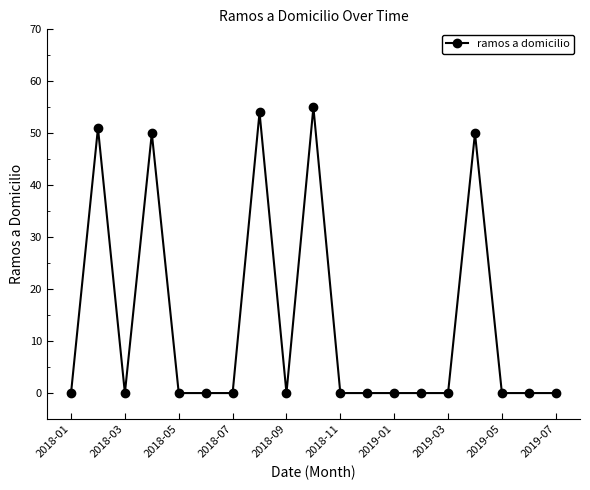

True or false: there are more than 0 points higher than both neighbors.

True